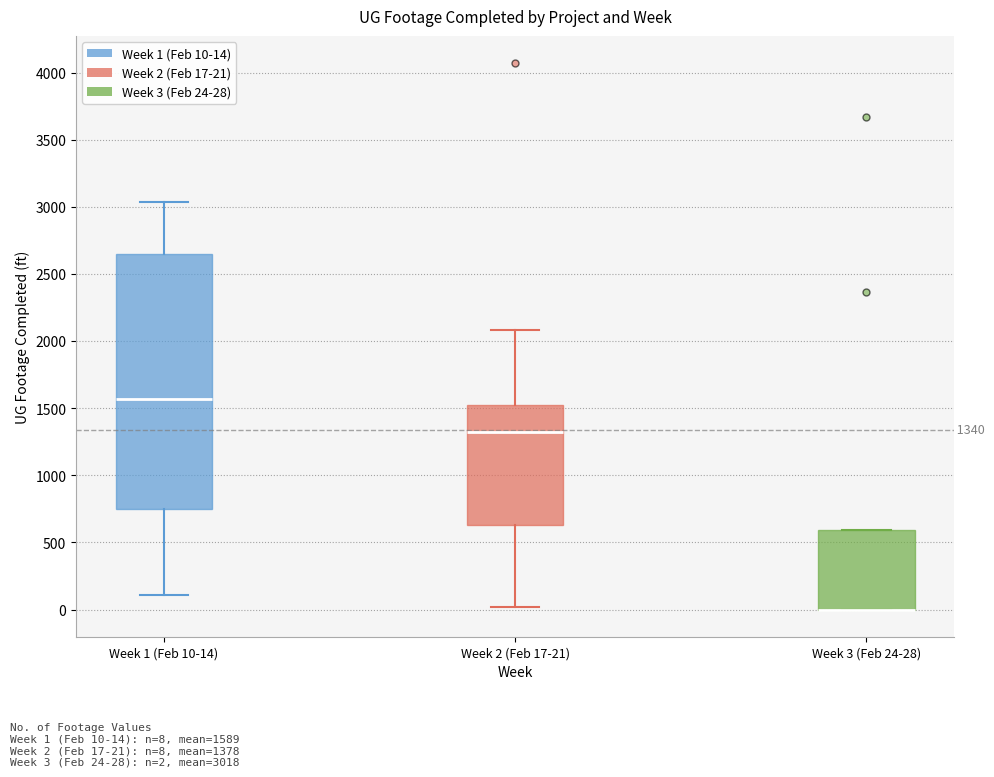

Which box is the tallest, from its lower edge to its upper edge?

Week 1 (Feb 10-14)